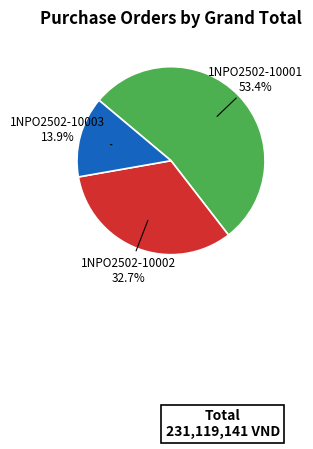

Between 1NPO2502-10001 and 1NPO2502-10002, which is larger?

1NPO2502-10001